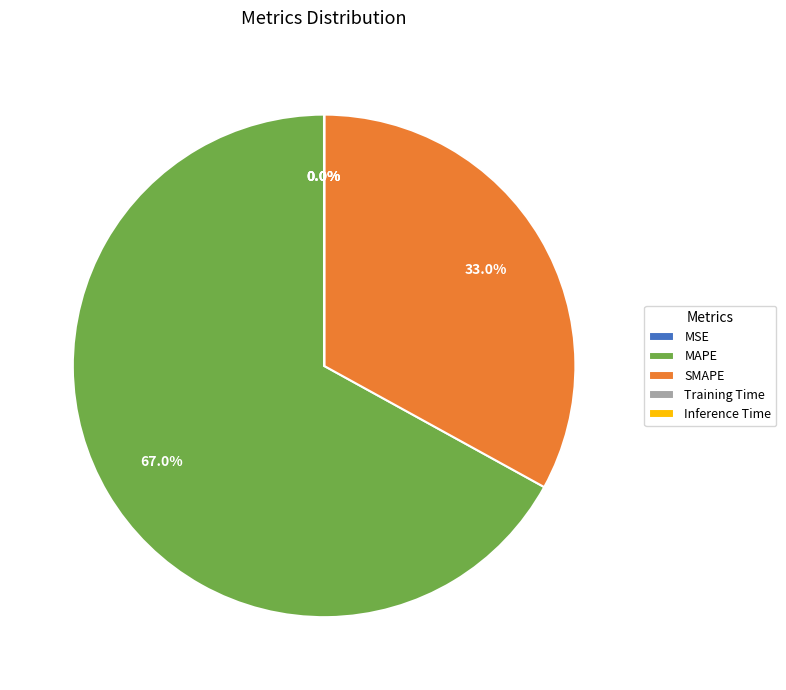

Between MAPE and SMAPE, which is larger?

MAPE